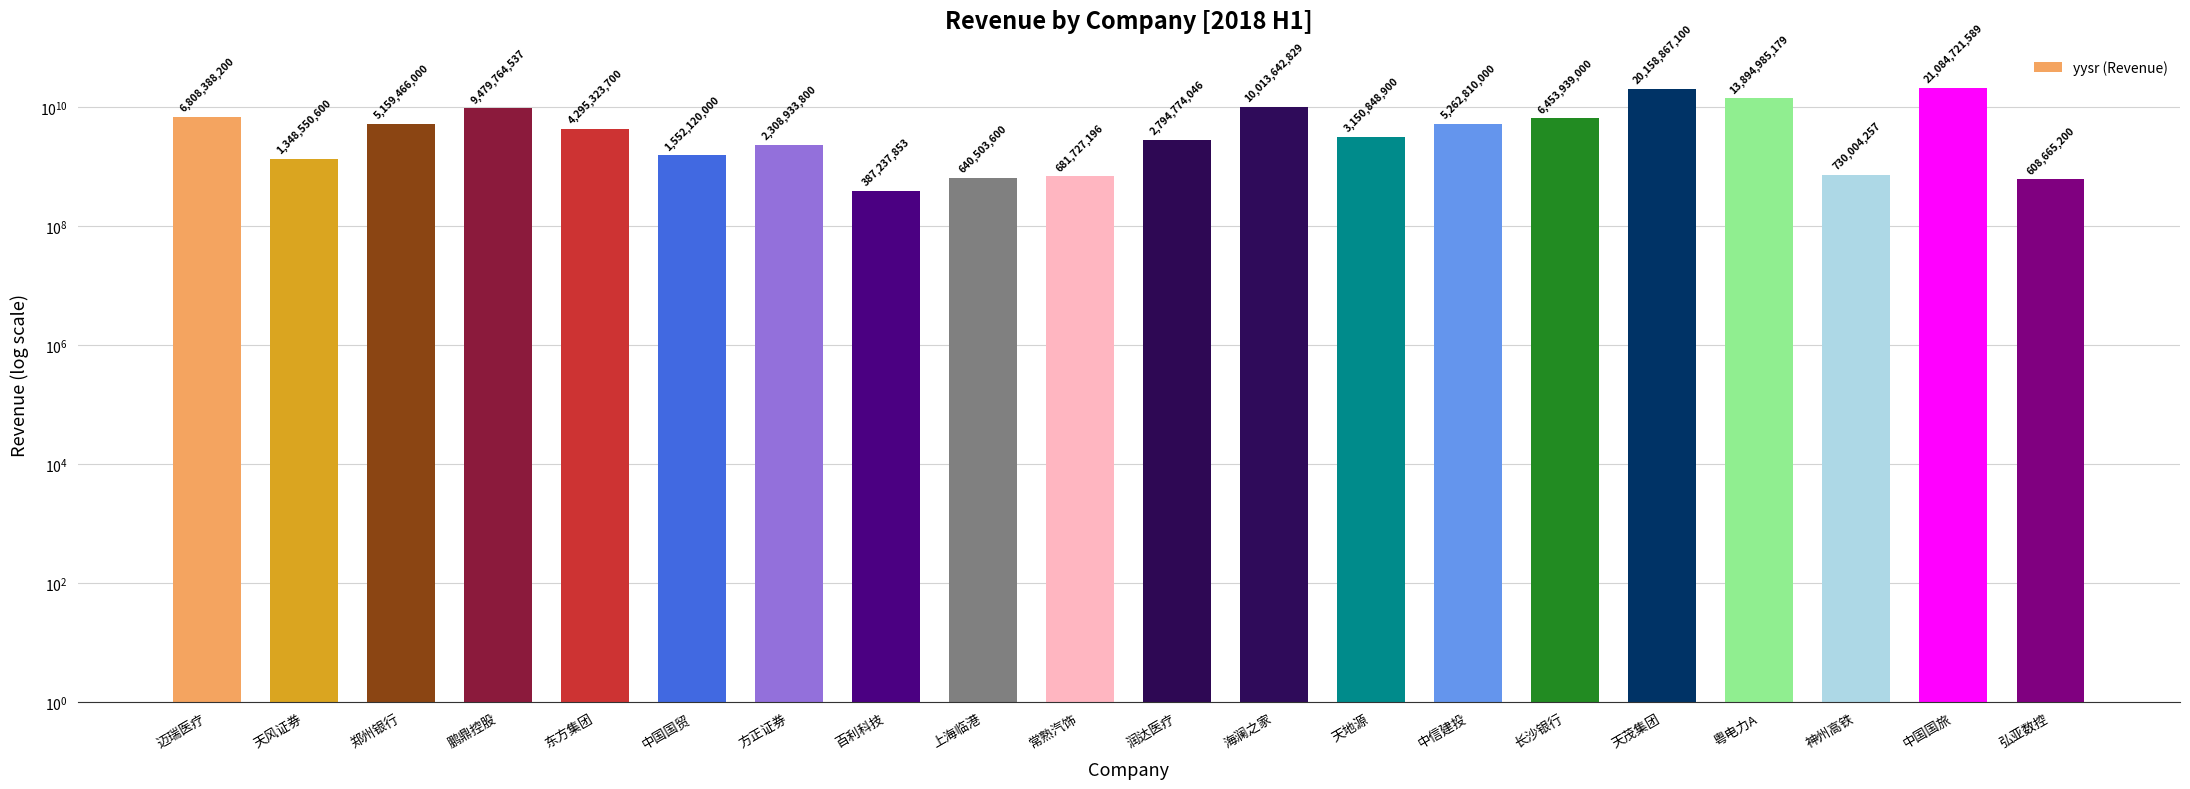

Reading left to right, list all the values displayed in this chart.

6808388200.0	1348550600.0	5159466000.0	9479764536.7	4295323700.0	1552120000.0	2308933800.0	387237853.0	640503600.0	681727196.2	2794774046.1	10013642828.6	3150848900.0	5262810000.0	6453939000.0	20158867100.0	13894985179.0	730004256.9	21084721588.6	608665200.0